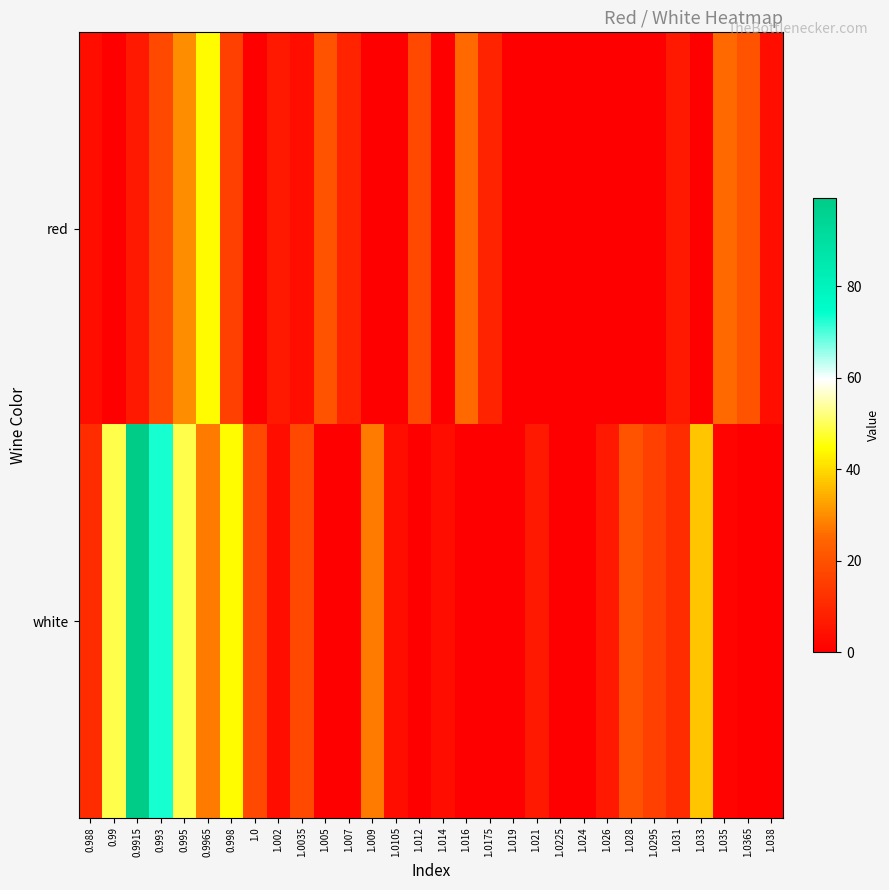

Rank the series at 1.002 from highest to lowest value.

red, white